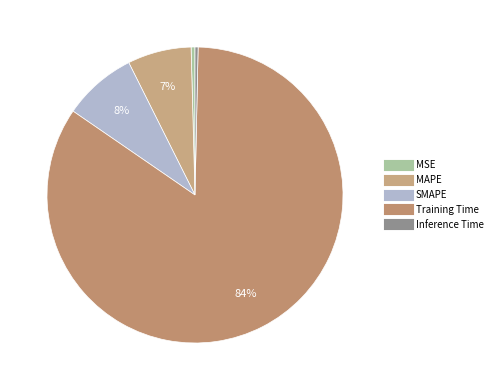

Which category has the biggest portion of the pie?

Training Time